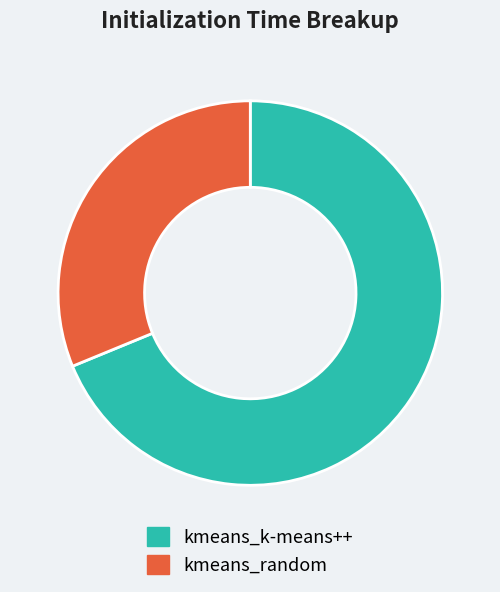

Between kmeans_k-means++ and kmeans_random, which is larger?

kmeans_k-means++